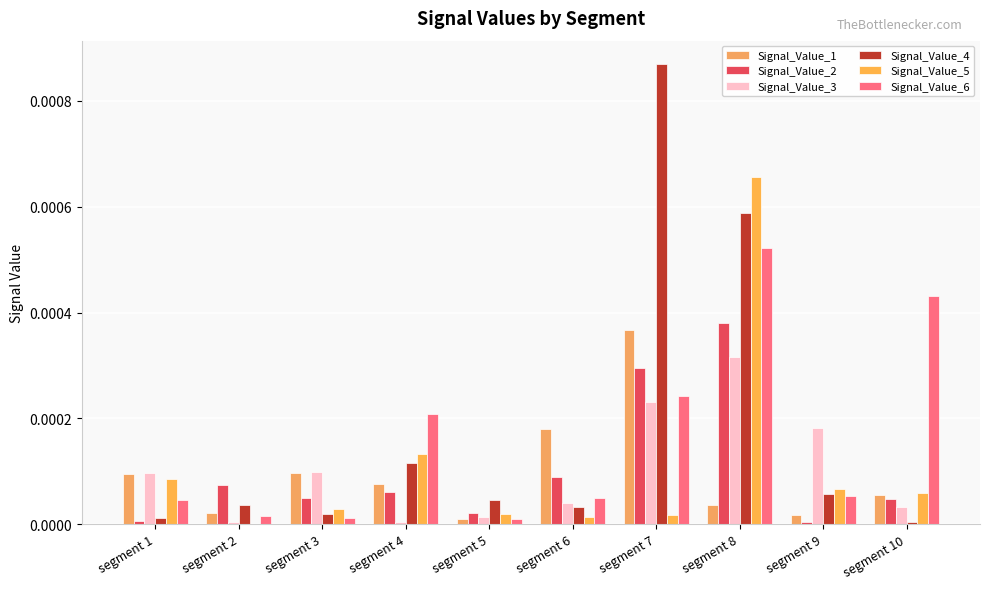

How many groups of bars are there?

10